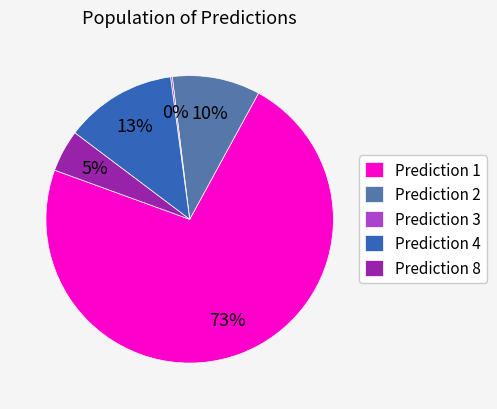

Is there a majority slice in this chart?

Yes